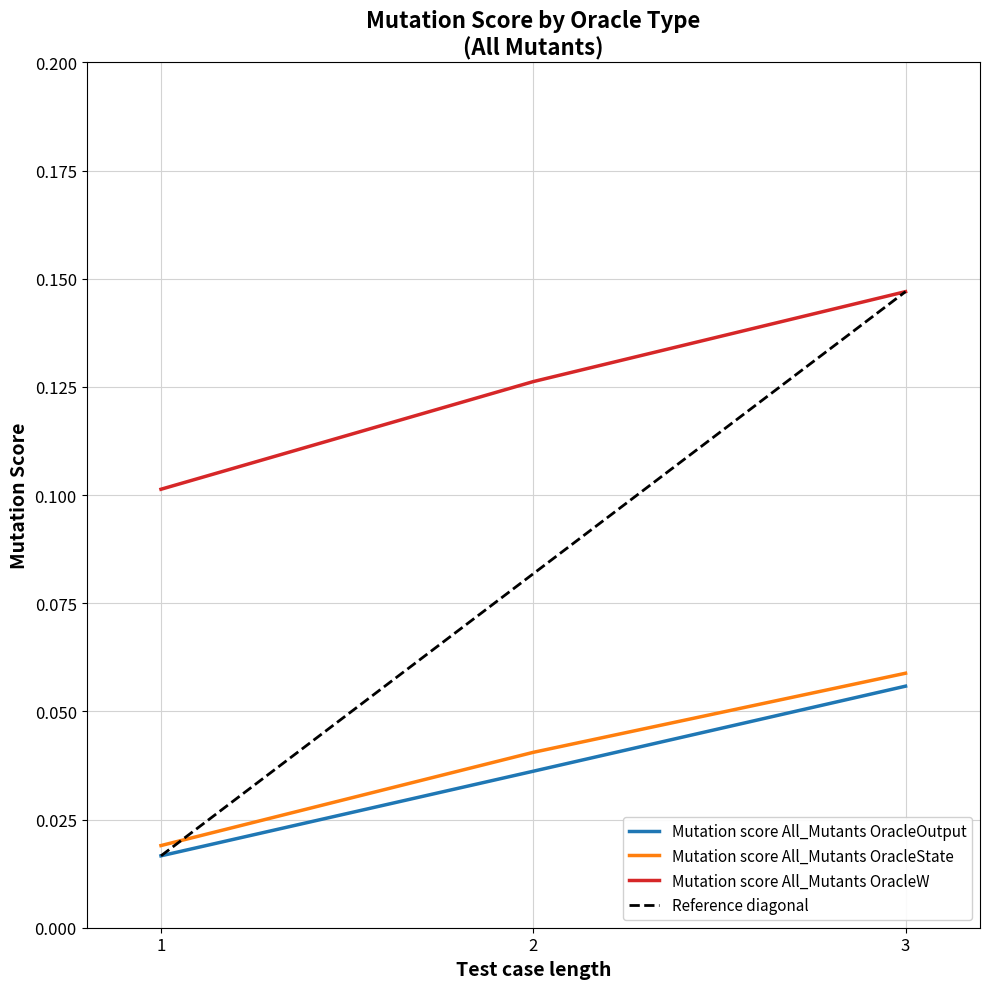

Is the value of Mutation score All_Mutants OracleState at 2 greater than the value of Mutation score All_Mutants OracleOutput at 2?

Yes